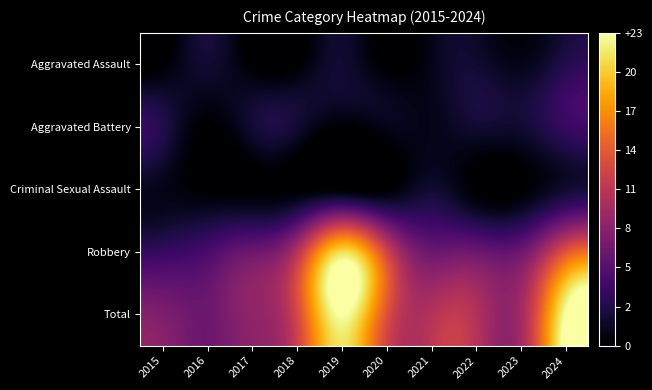

At 2017, list the series in order from smallest to largest.

Aggravated Assault, Criminal Sexual Assault, Aggravated Battery, Robbery, Total